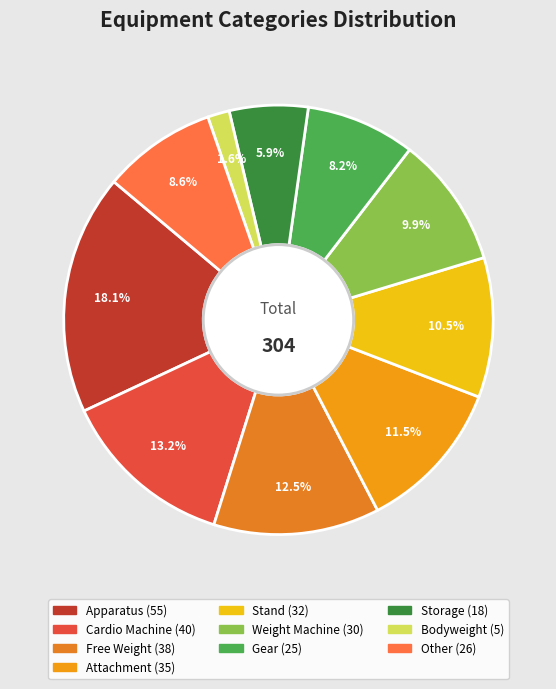

How many slices are in this pie chart?

10